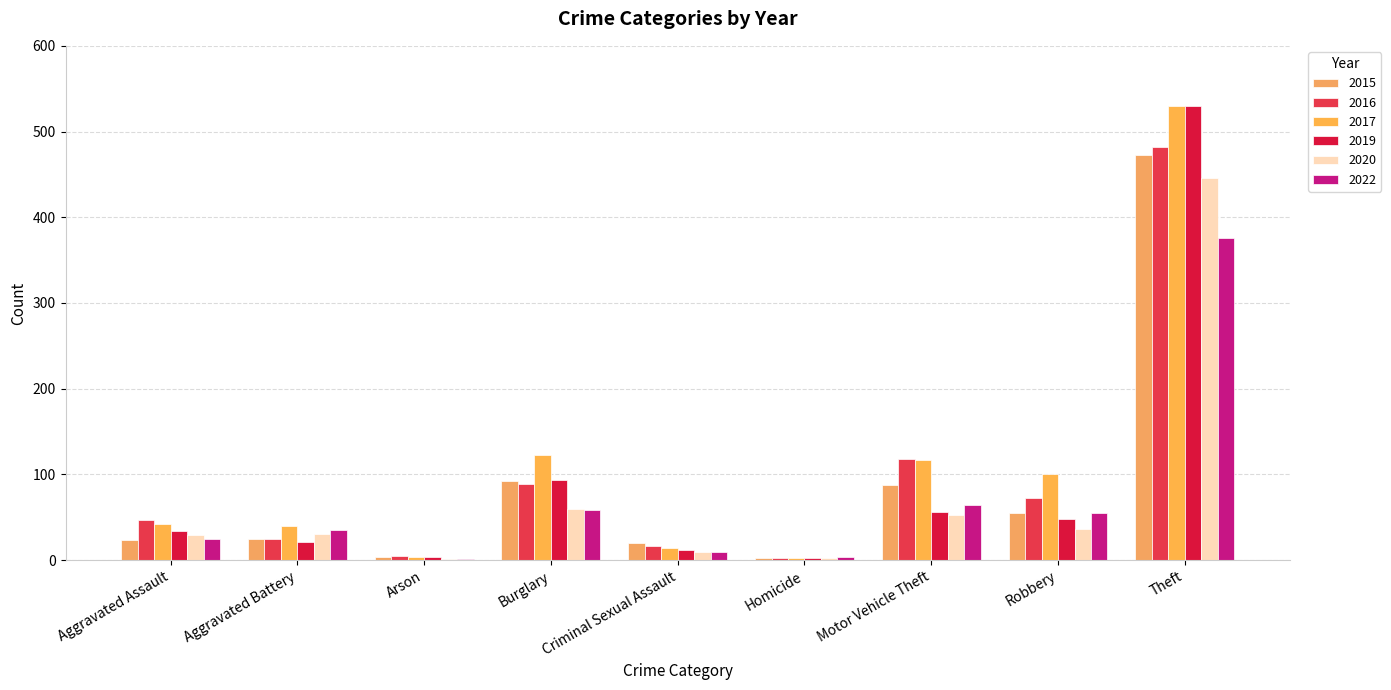

True or false: 2016 has a value of 47 at Aggravated Assault.

True